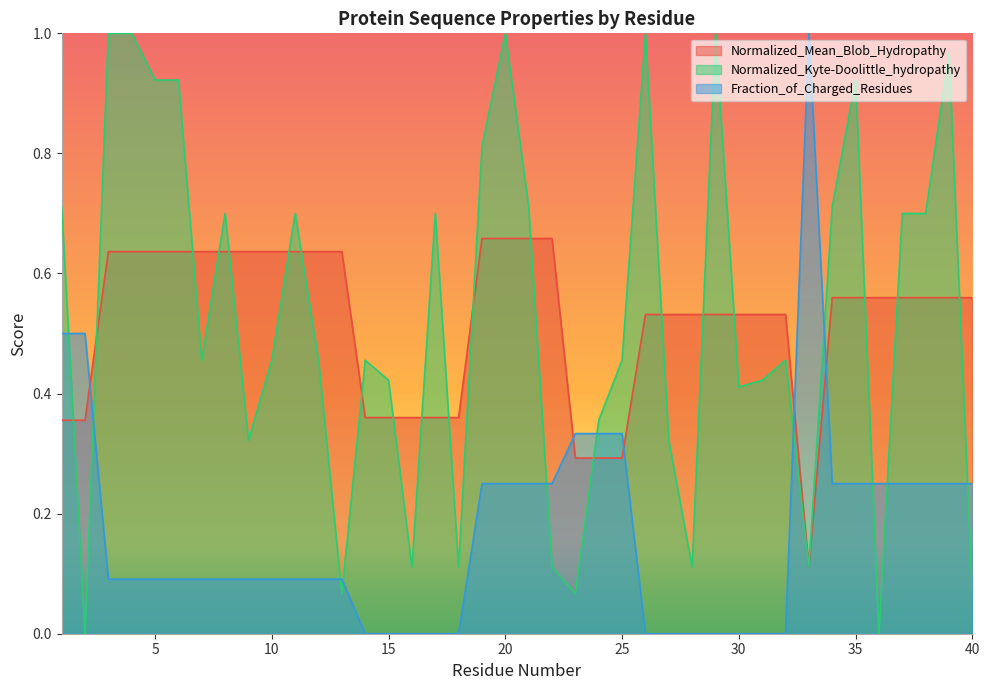

What is the average value of the Normalized_Mean_Blob_Hydropathy series?

0.5